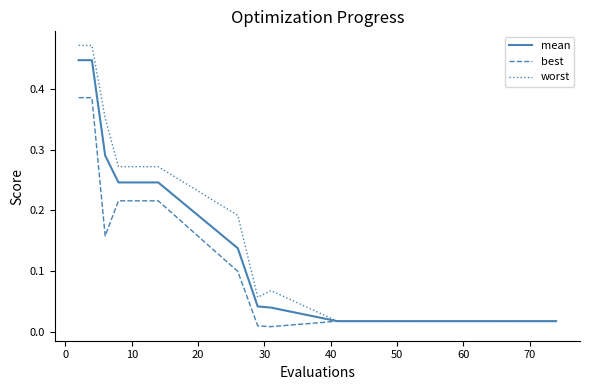

Rank the series by their maximum value, from lowest to highest.

best, mean, worst